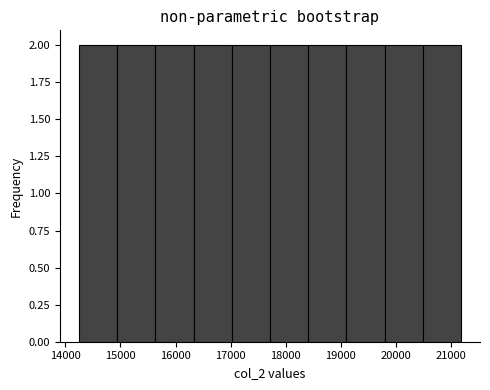

How tall is the bar that spans 15600 to 16300 on the x-axis? Neither the bar edges nor the heights are printed on the chart, so give them approximately, as read against the axes.

2